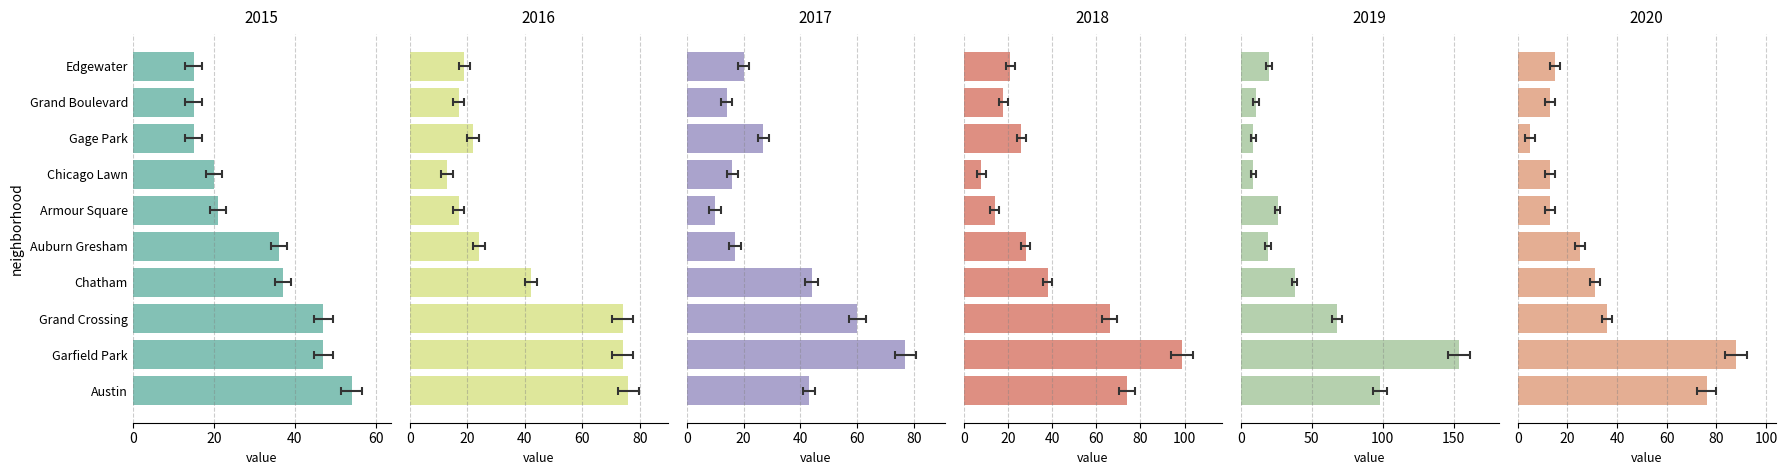

How many series are shown in this chart?

6